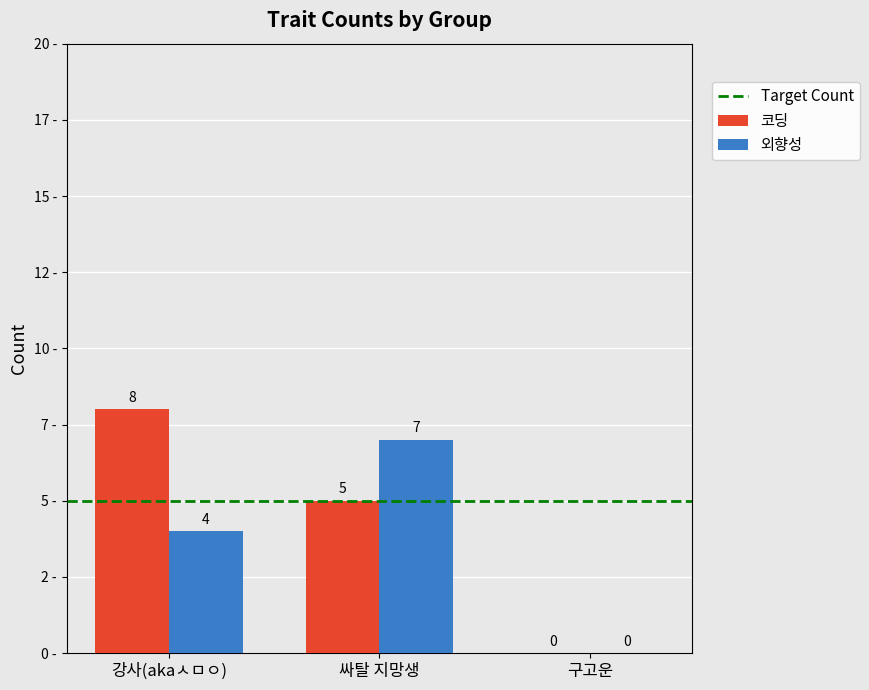

Are the bars horizontal?

No